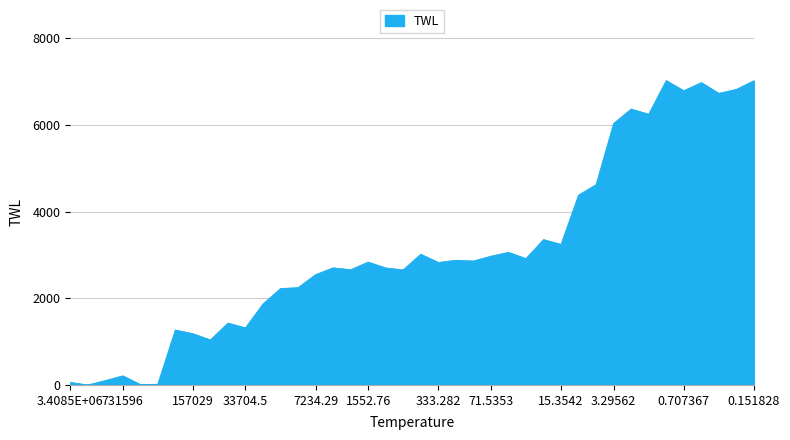

How many lines are shown in the chart?

1